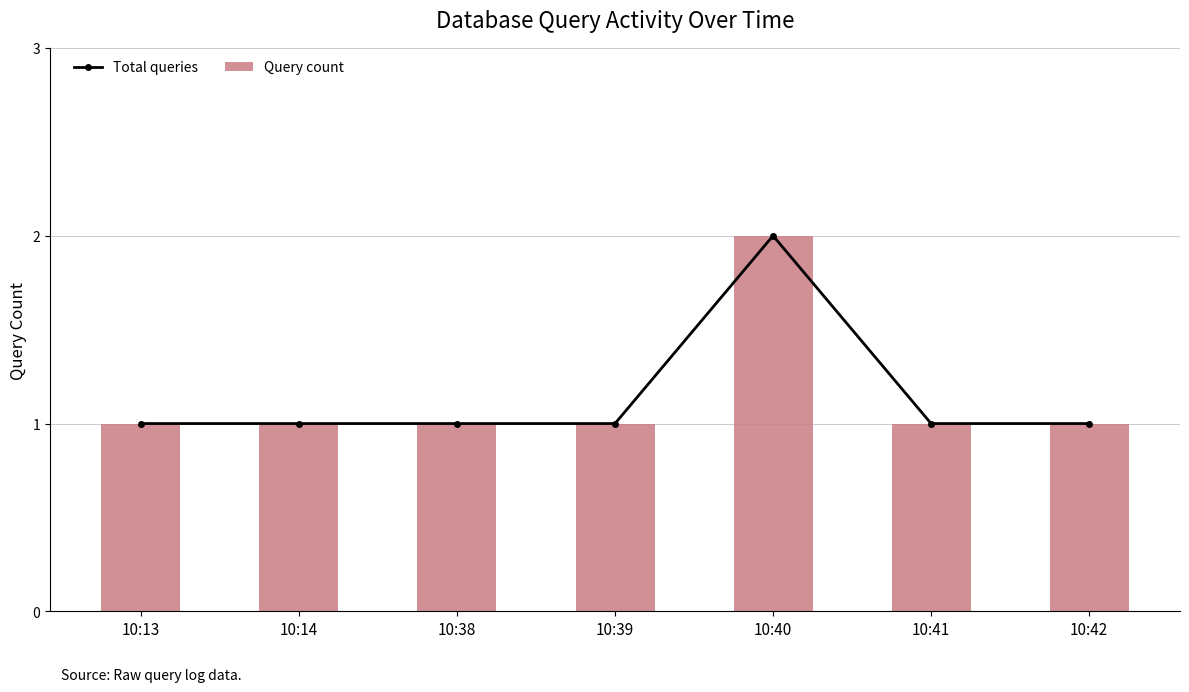

Reading left to right, what are all the values shown in this chart?

Total queries: 1	1	1	1	2	1	1
Query count: 1	1	1	1	2	1	1